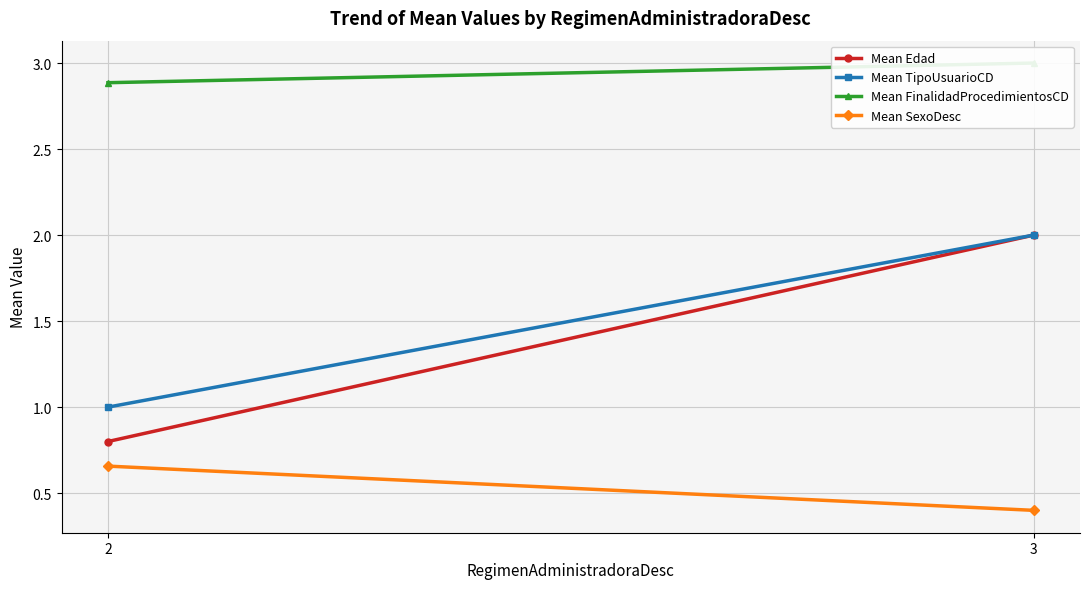

The value of Mean FinalidadProcedimientosCD at 3 is 3.0. True or false?

True